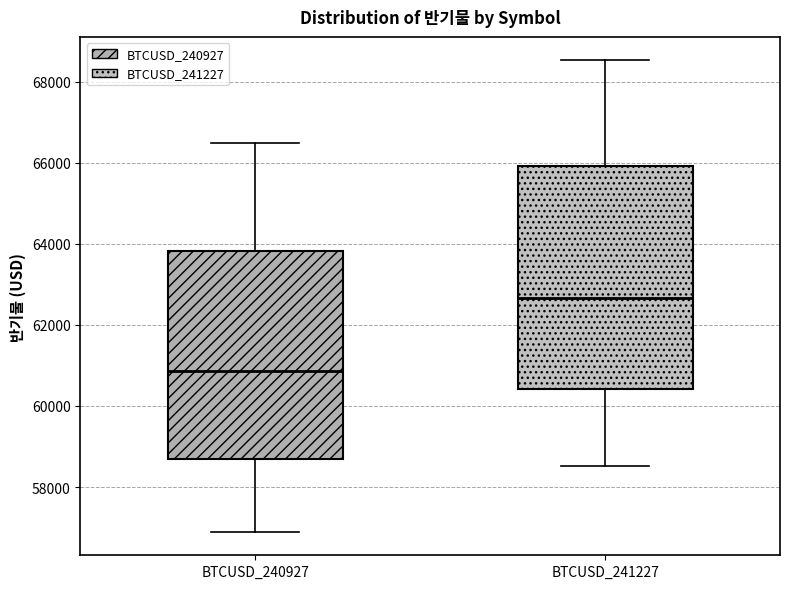

Which box is the tallest, from its lower edge to its upper edge?

BTCUSD_241227